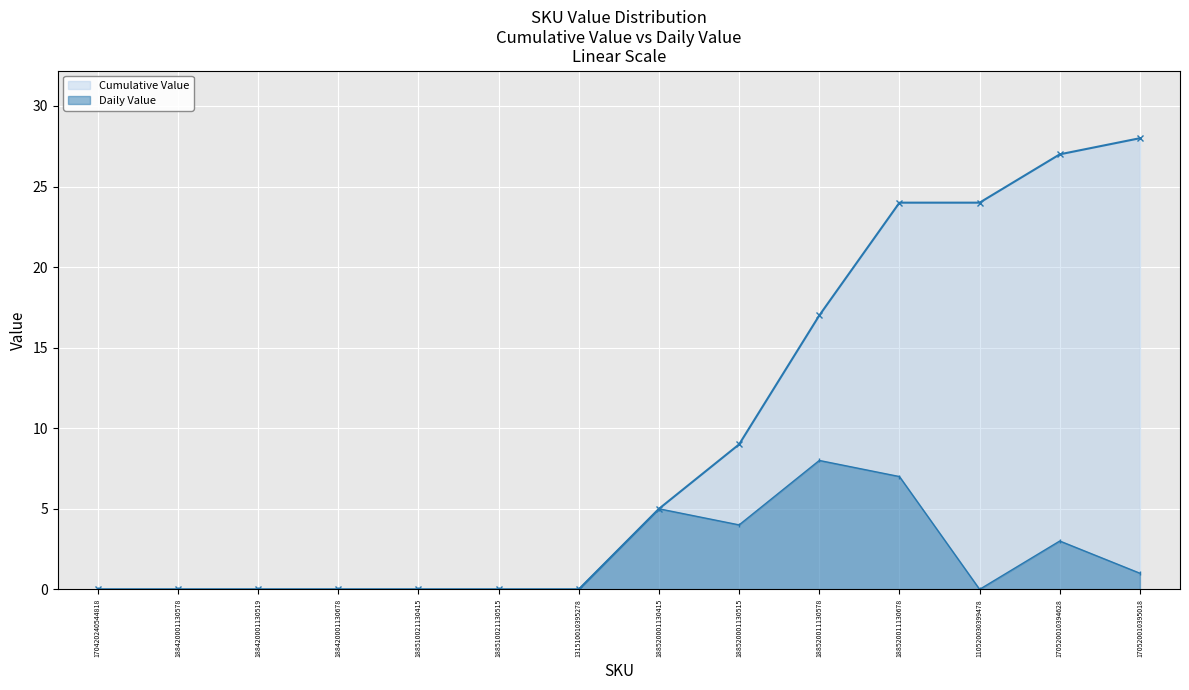

The Cumulative Value series shows 9 at 188420001130519. True or false?

False